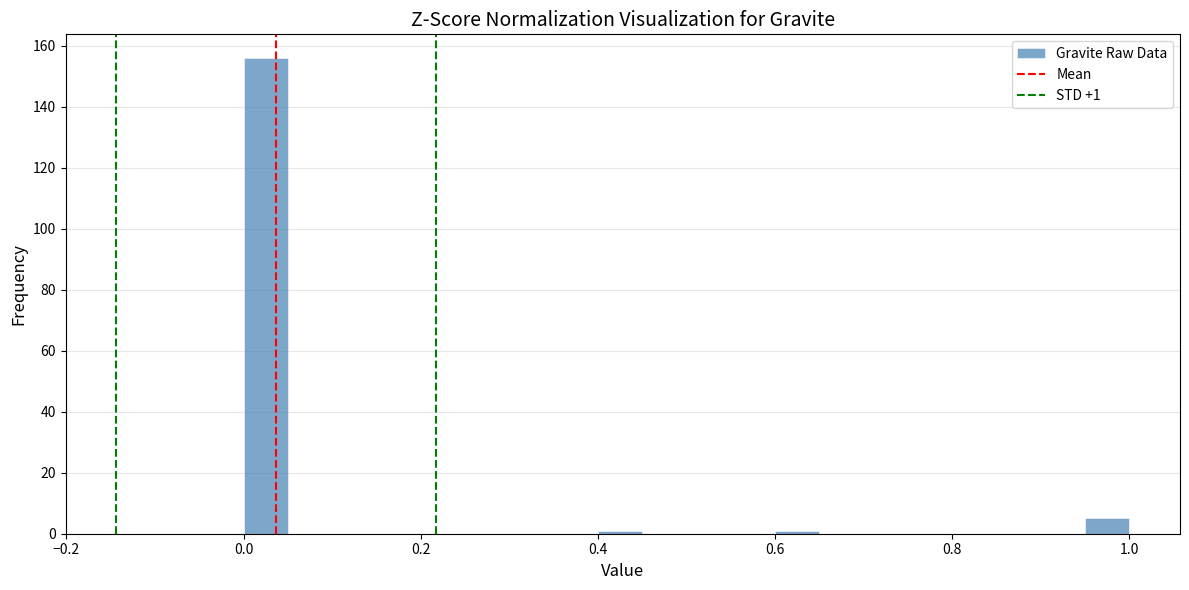

Around what value on the x-axis is the tallest bar? Give the approximate position of its centre, as read against the axis.

0.02